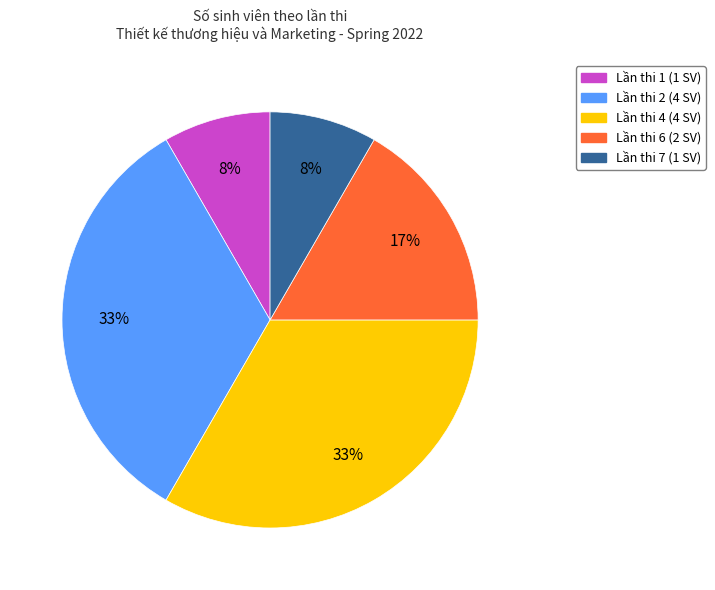

To the nearest percent, what is the average slice percentage?

20%